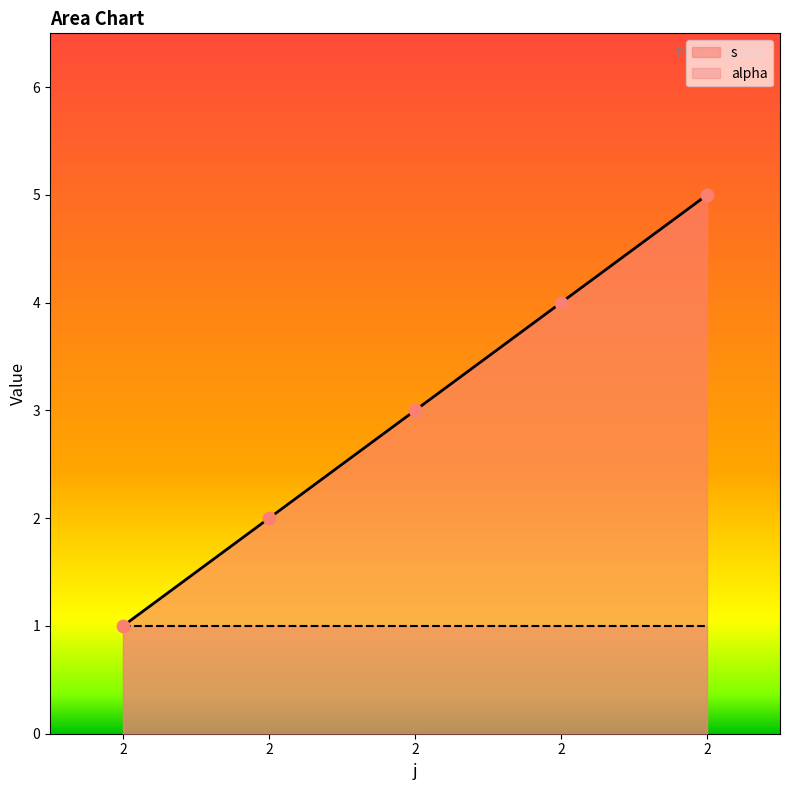

Between 2 and 2, which is larger?

2